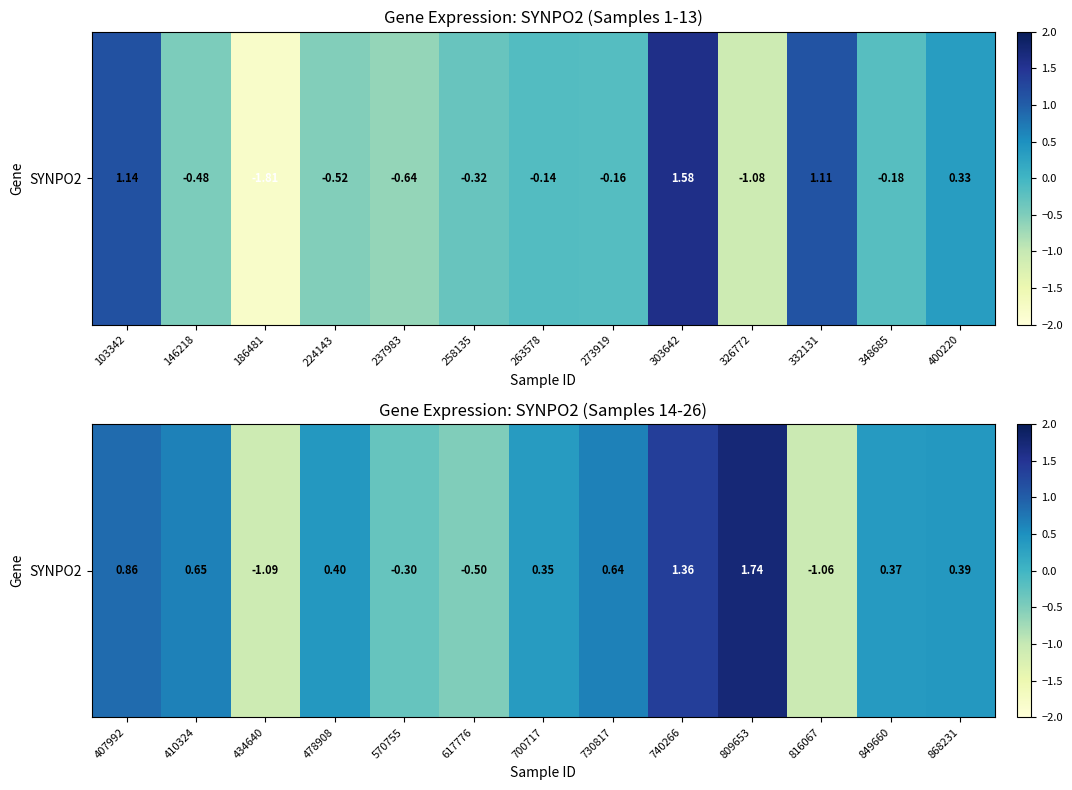

Where does the data first go above 0?

407992